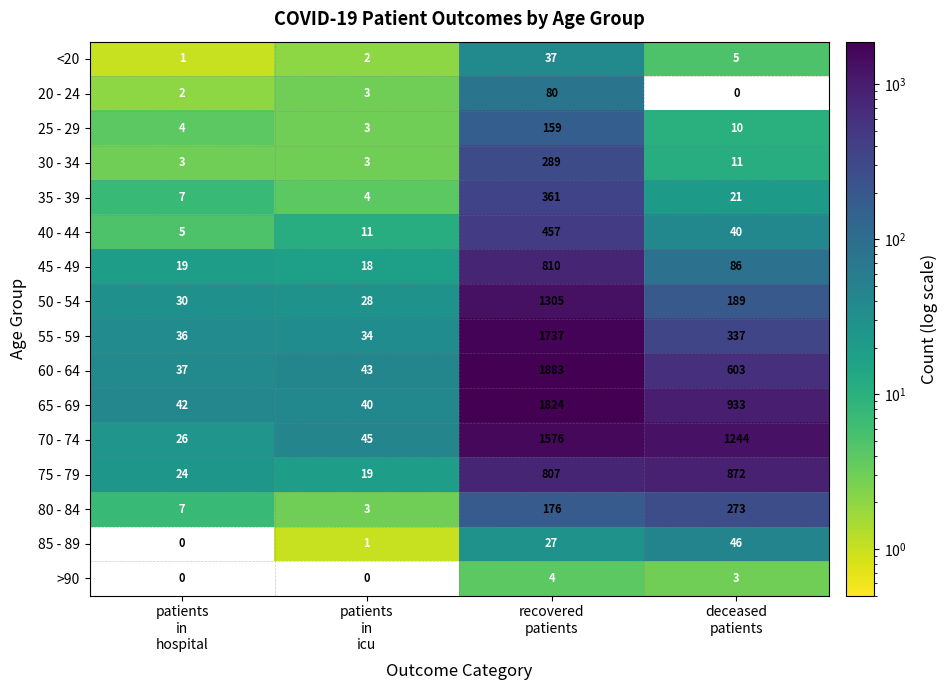

At how many categories does at least one series exceed 427?

2